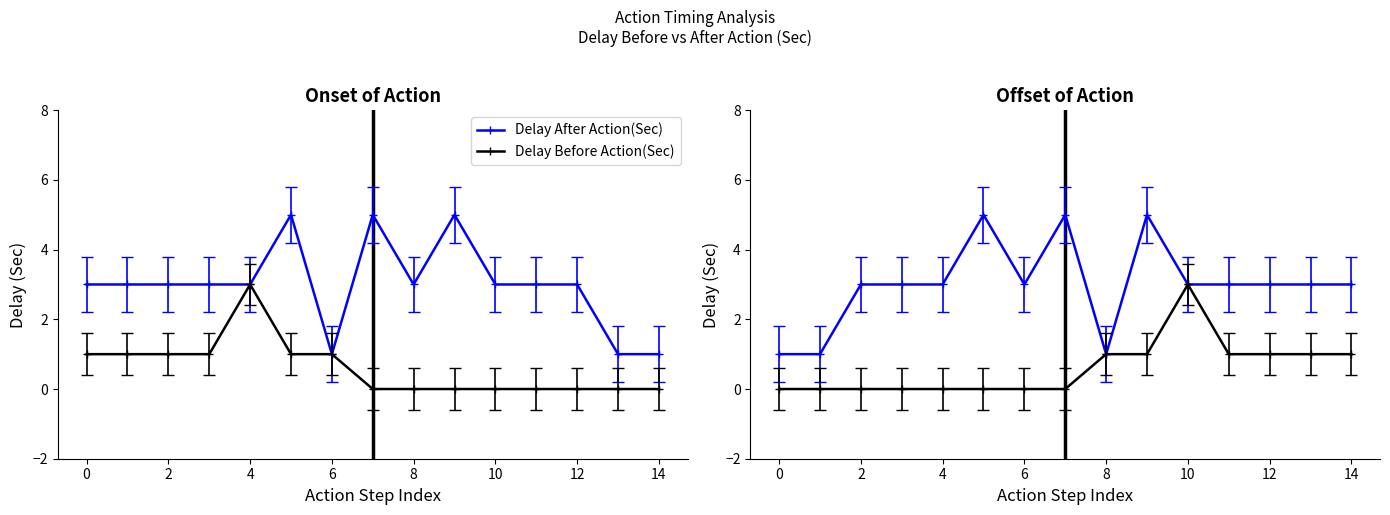

What is the label of the 4th point from the right?

11